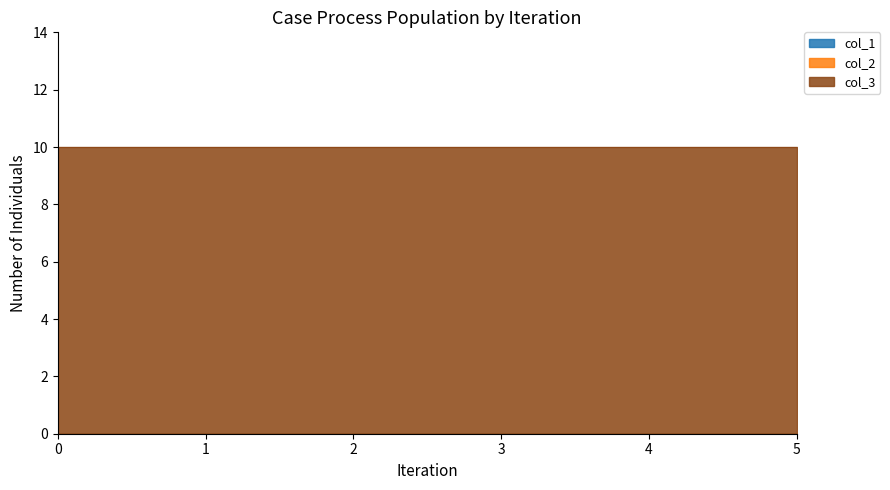

Count the number of data series in this chart.

3